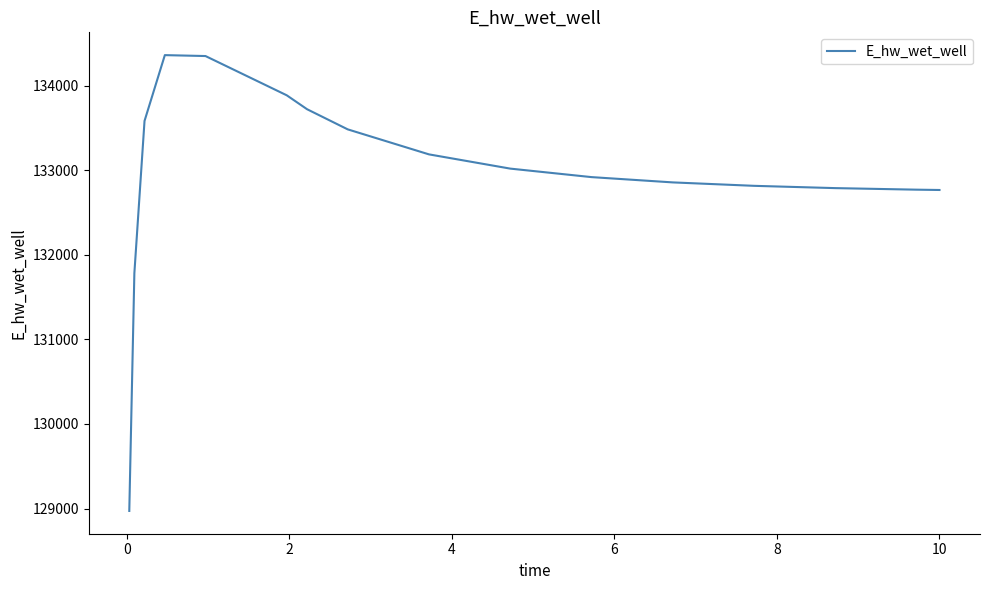

What is the sum of all values?

2127278.2